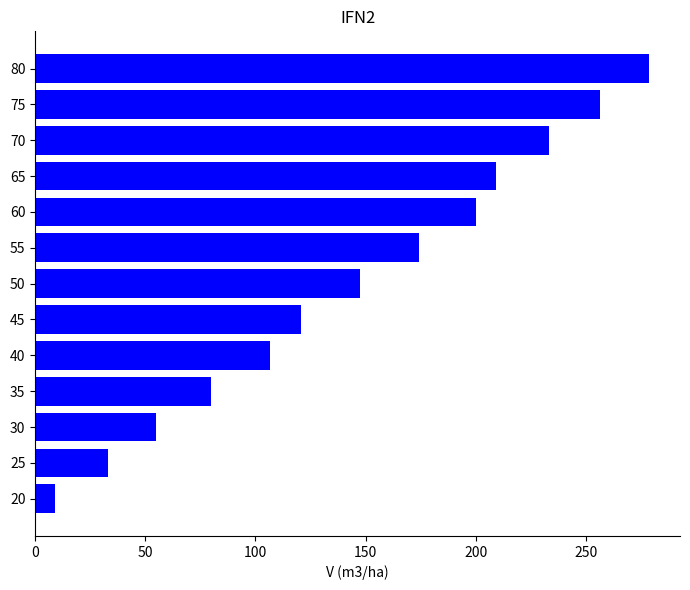

Approximately how many times larger is the value at 45 compared to 70?

0.5